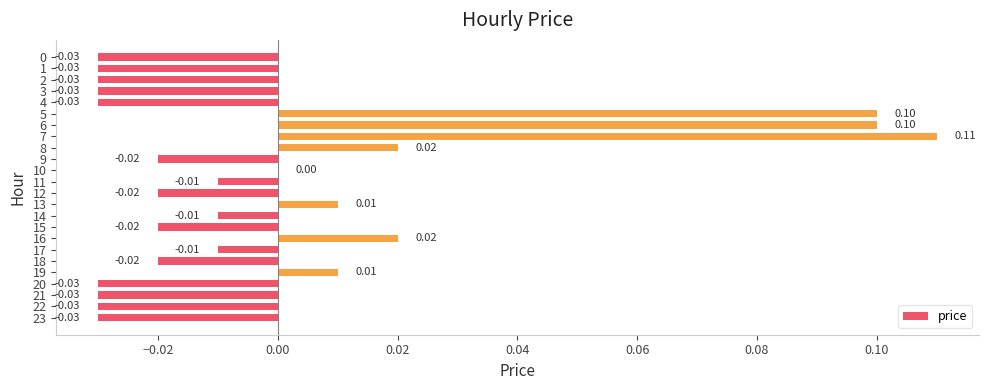

Which has a higher value, 12 or 5?

5